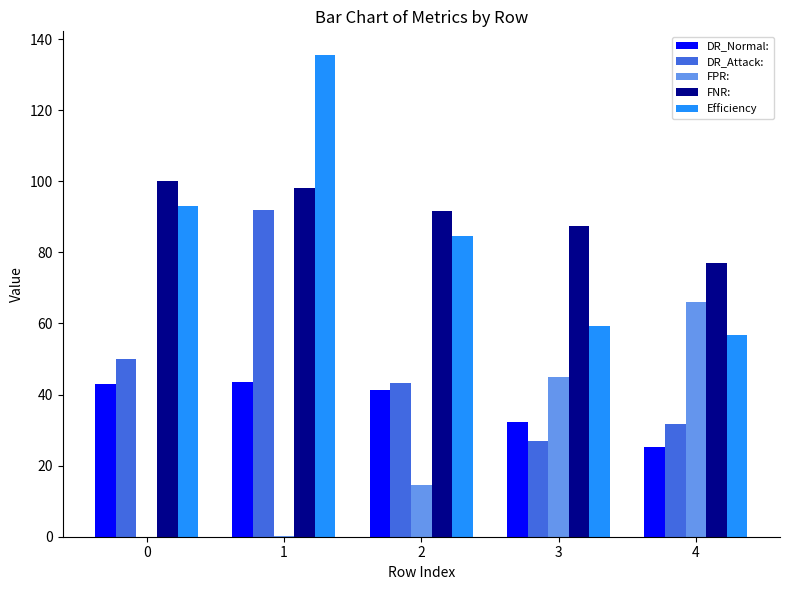

At which category is the sum across all series the highest?

1